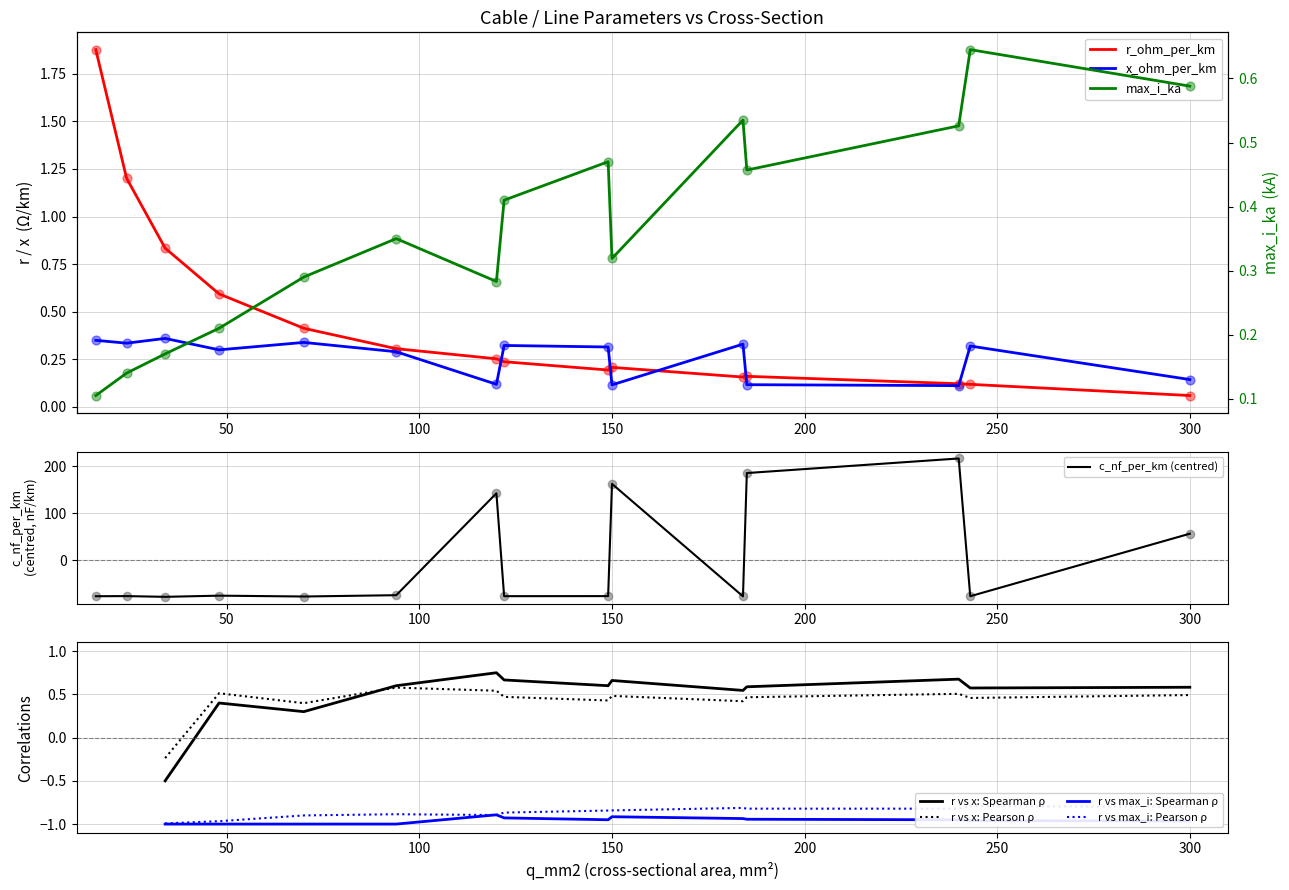

At how many categories does at least one series exceed 96?

4